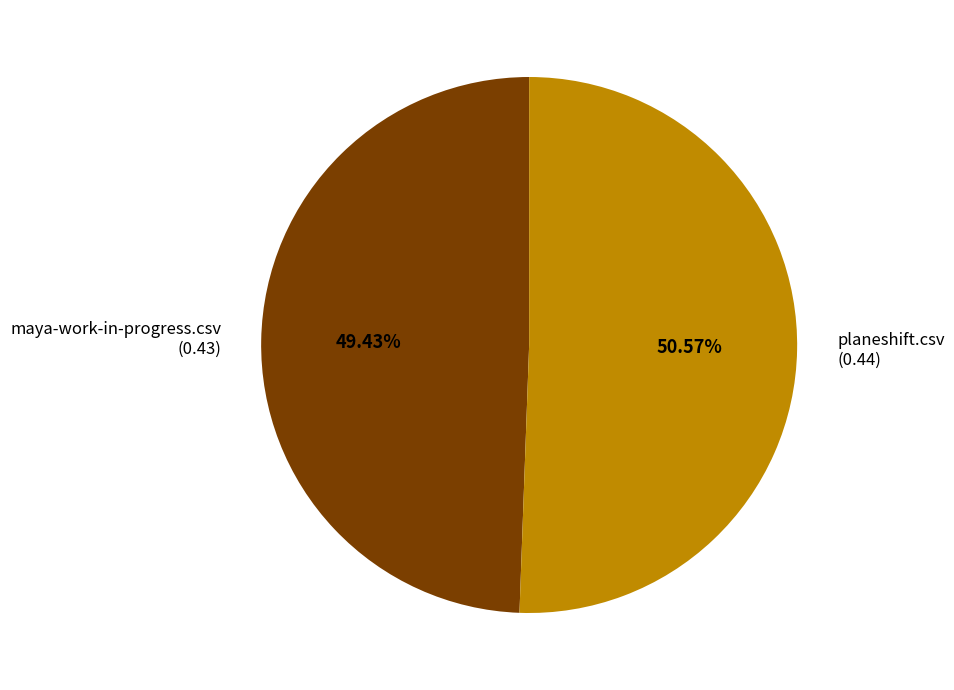

How many segments does this pie chart have?

2